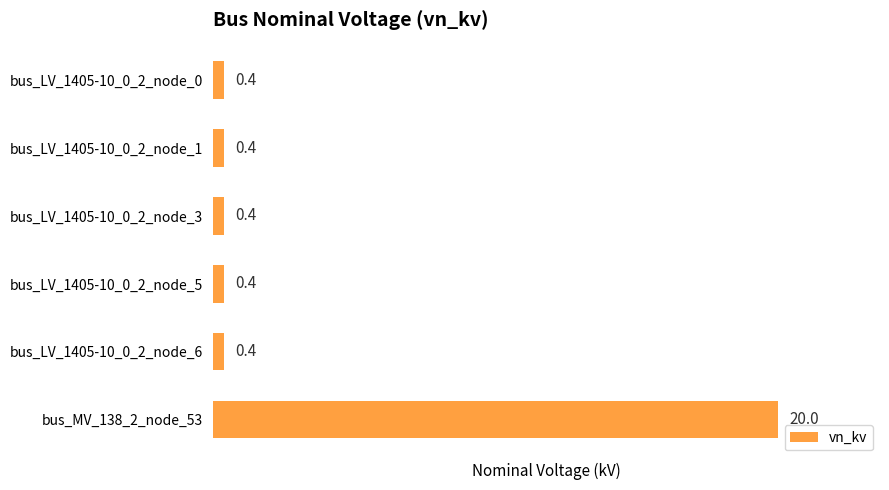

What is the difference between the values at bus_LV_1405-10_0_2_node_5 and bus_MV_138_2_node_53?

19.6